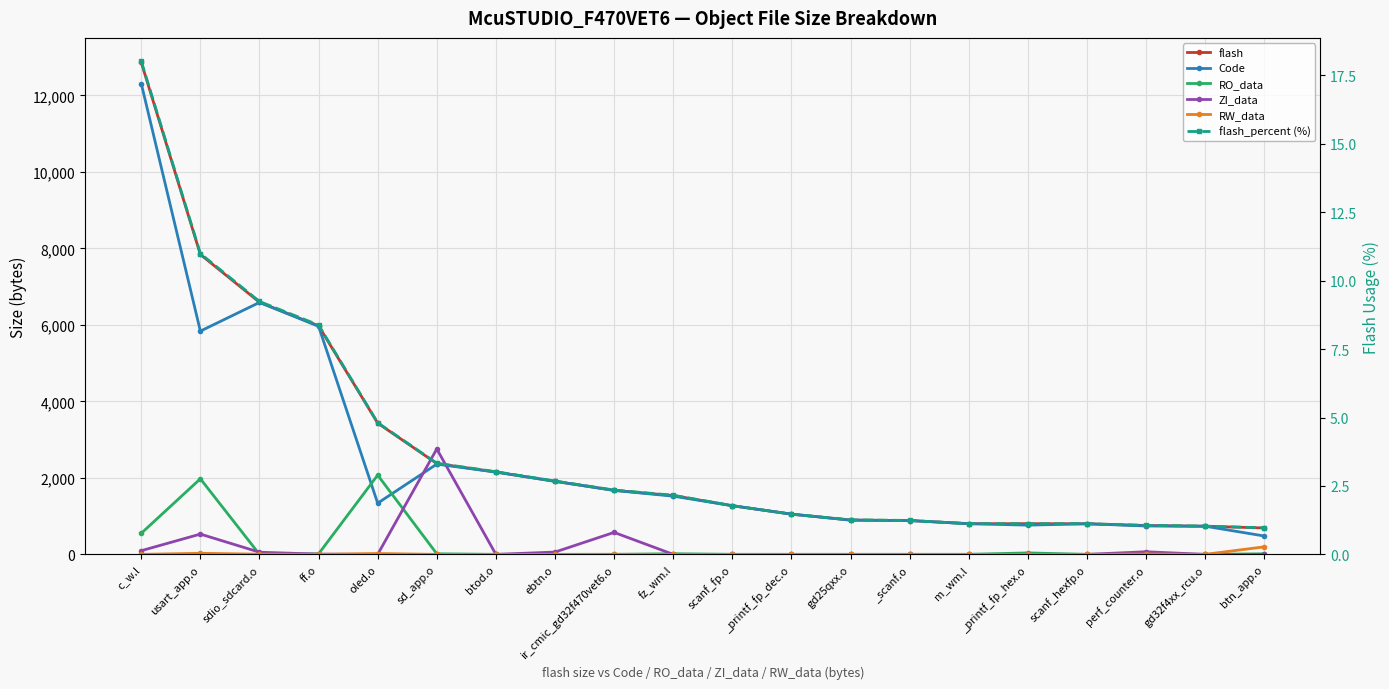

At which category does the chart reach its peak across all series?

c_w.l